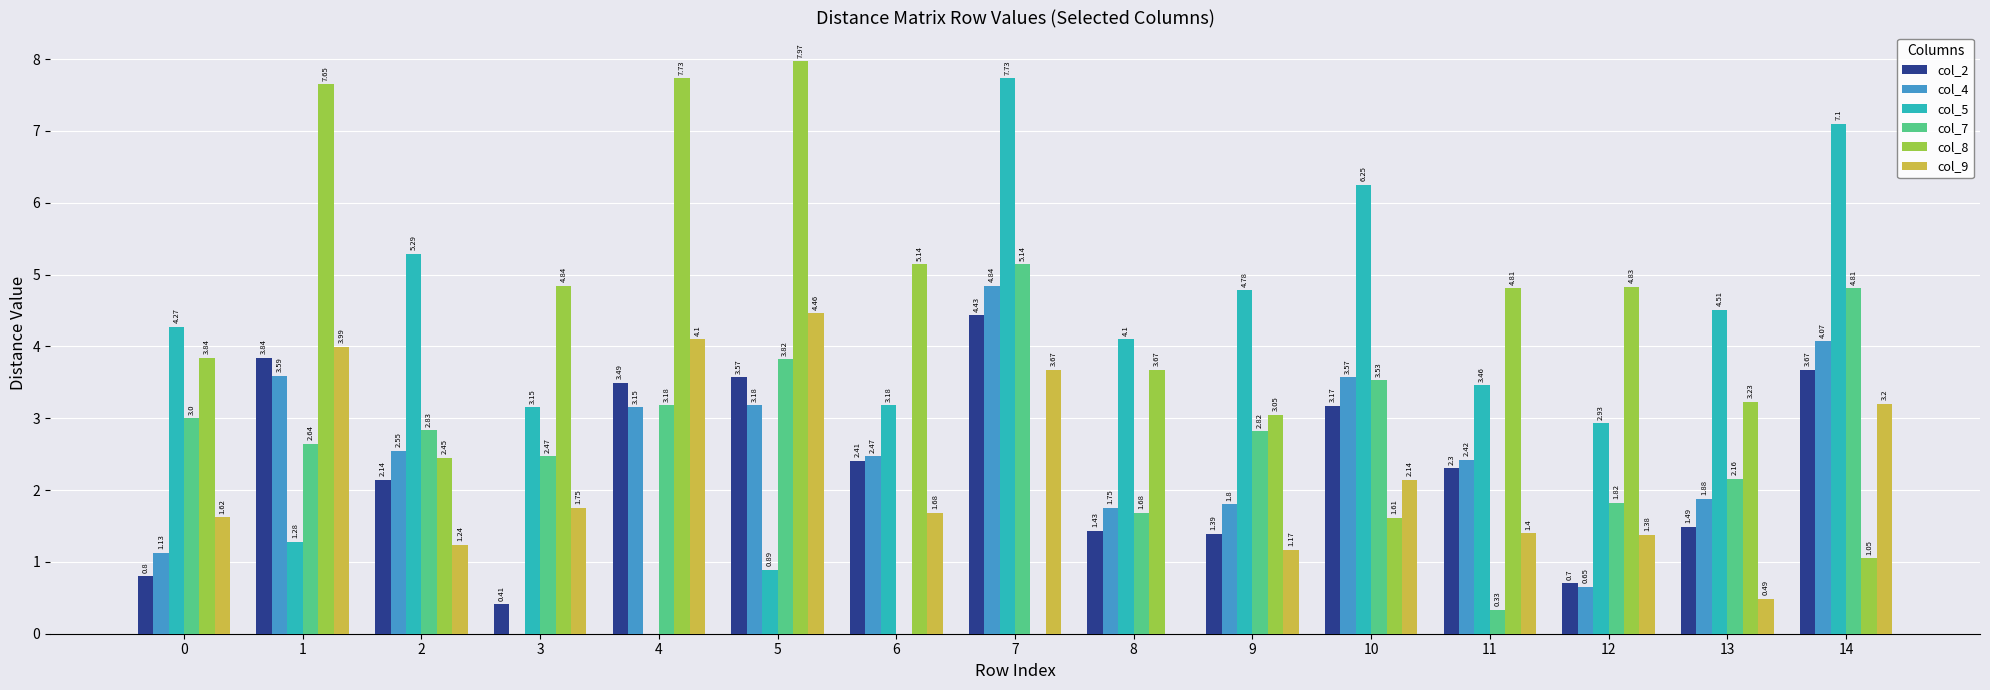

Which series has the widest spread of values?

col_8